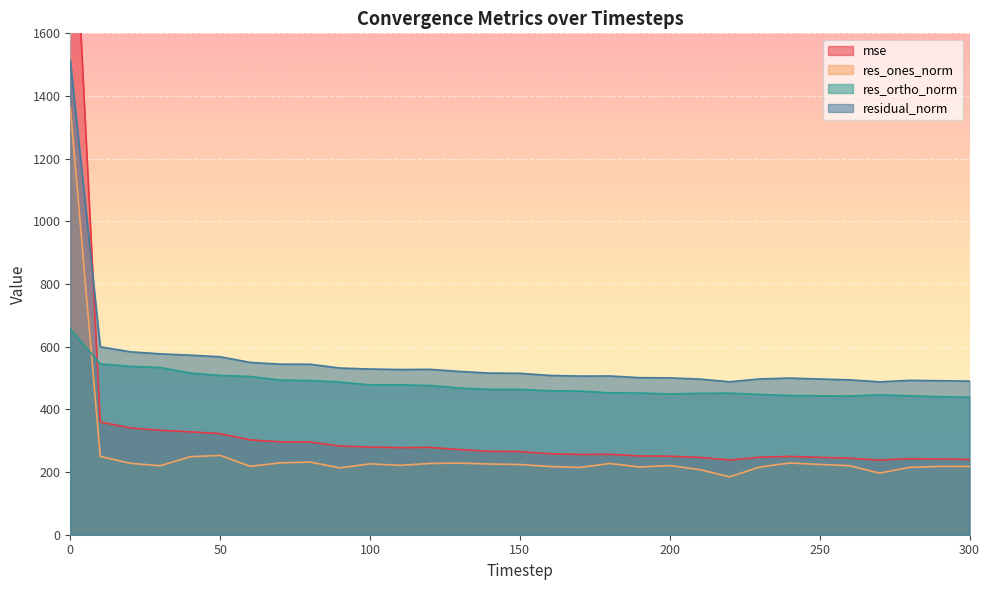

True or false: mse and res_ones_norm intersect in this chart.

False